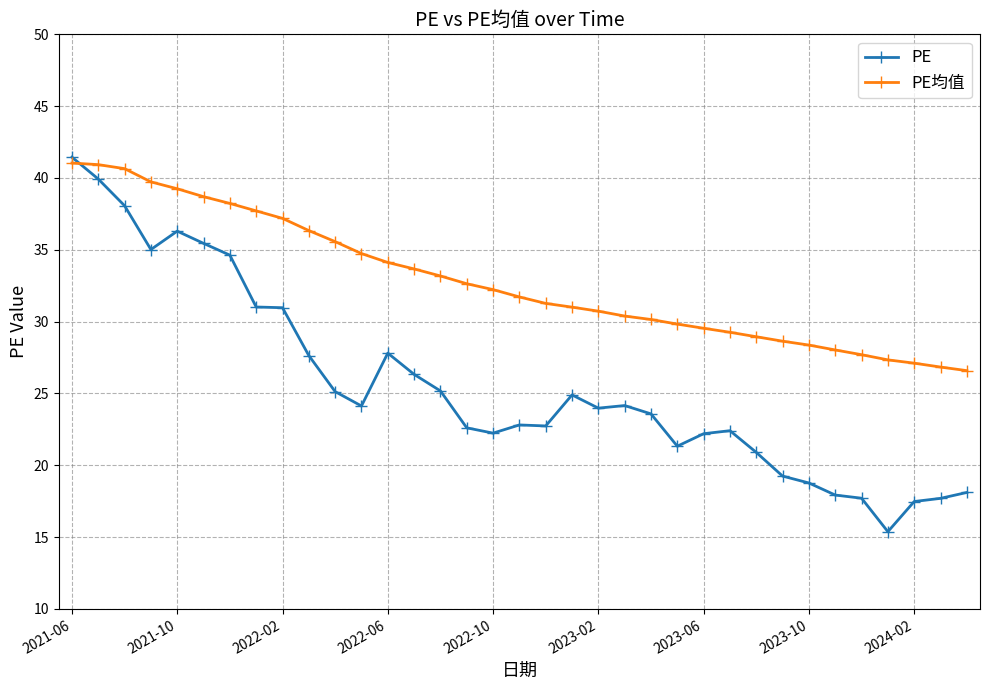

What is the minimum value for PE均值?

26.6